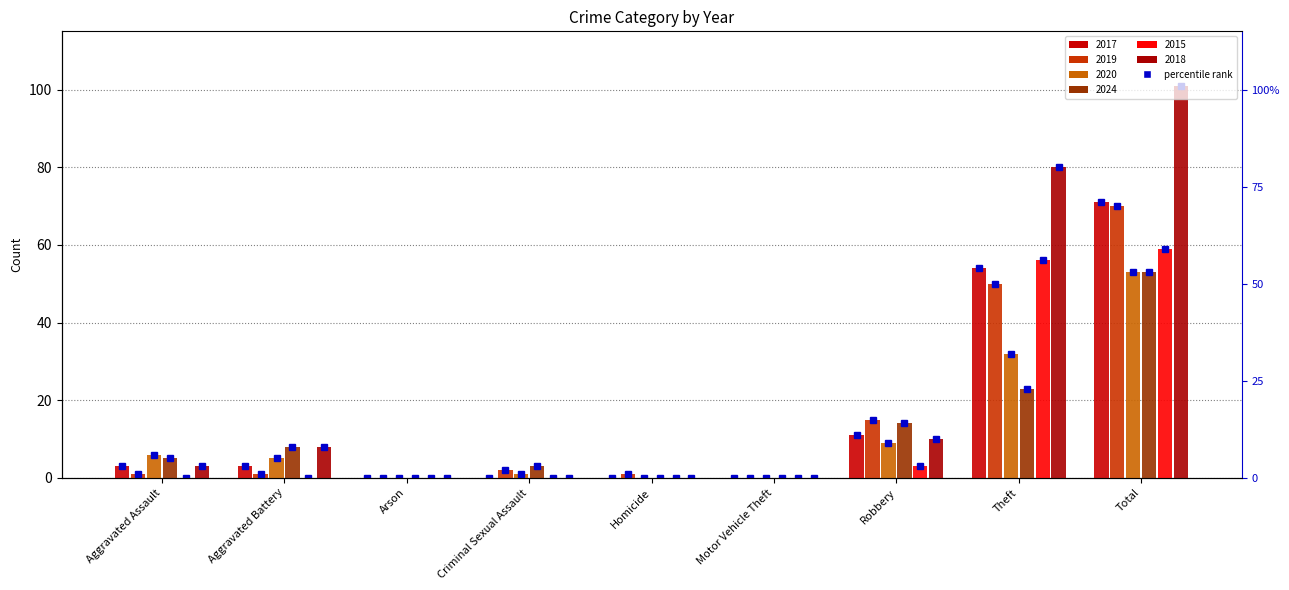

What is the difference between the second highest and second lowest values in the 2019 series?

50